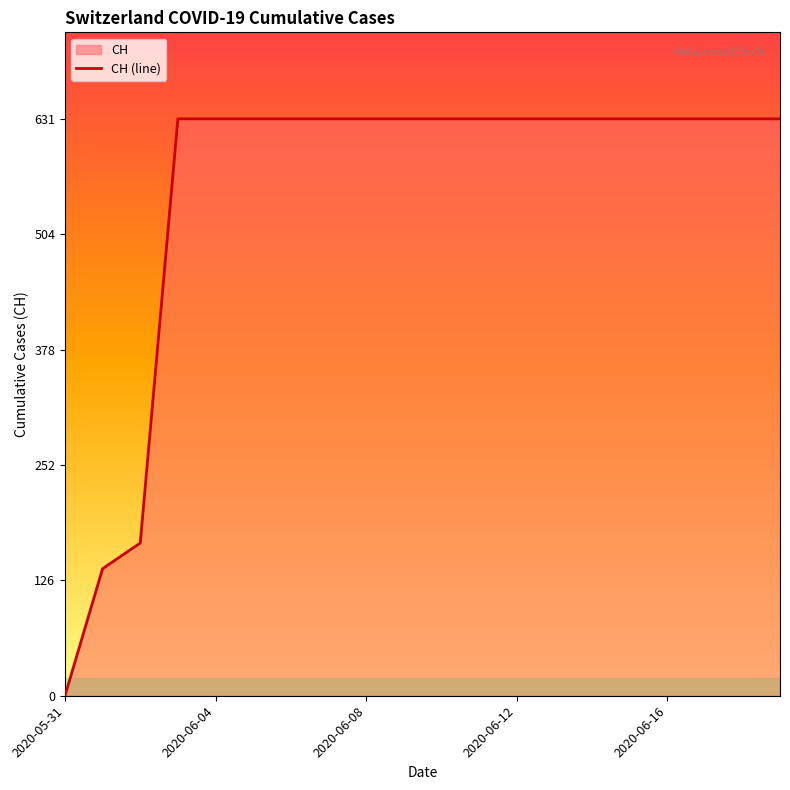

At which category does the chart reach its minimum across all series?

2020-05-31